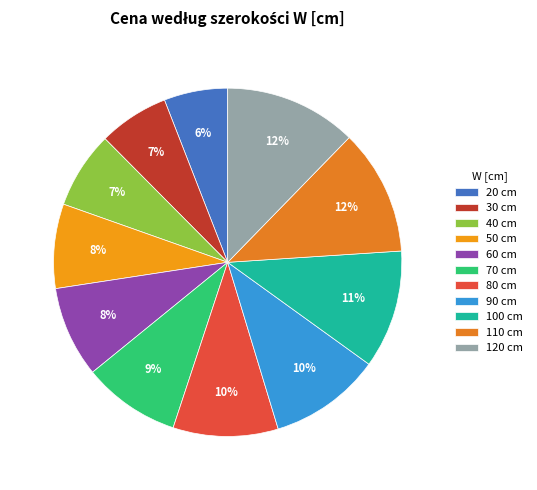

Is there any slice that represents more than half of the pie?

No